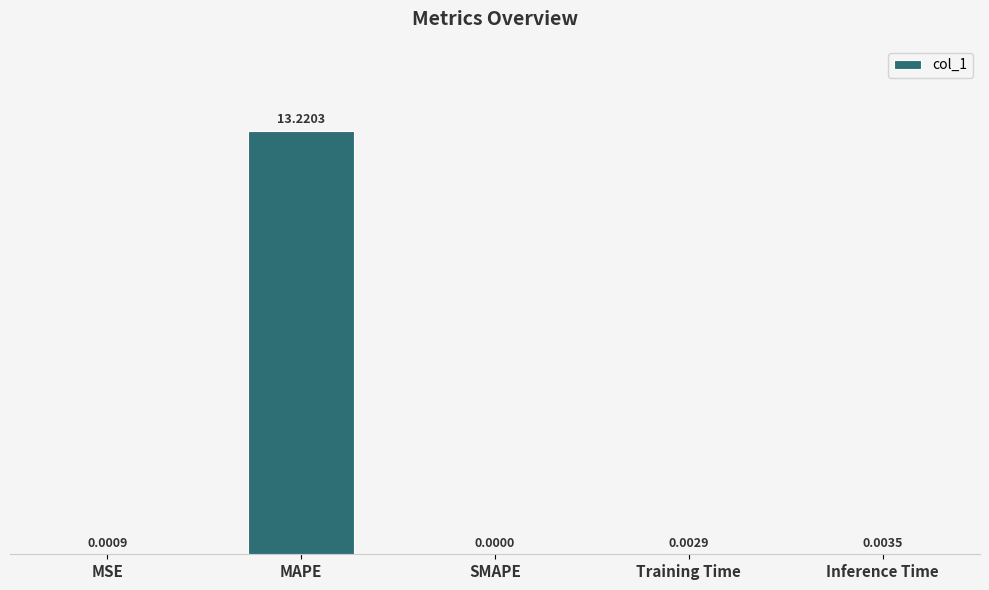

Between MAPE and SMAPE, which is larger?

MAPE